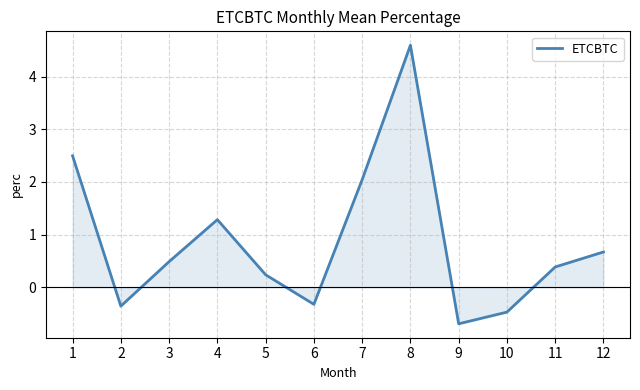

What is the approximate value at 7?

2.0